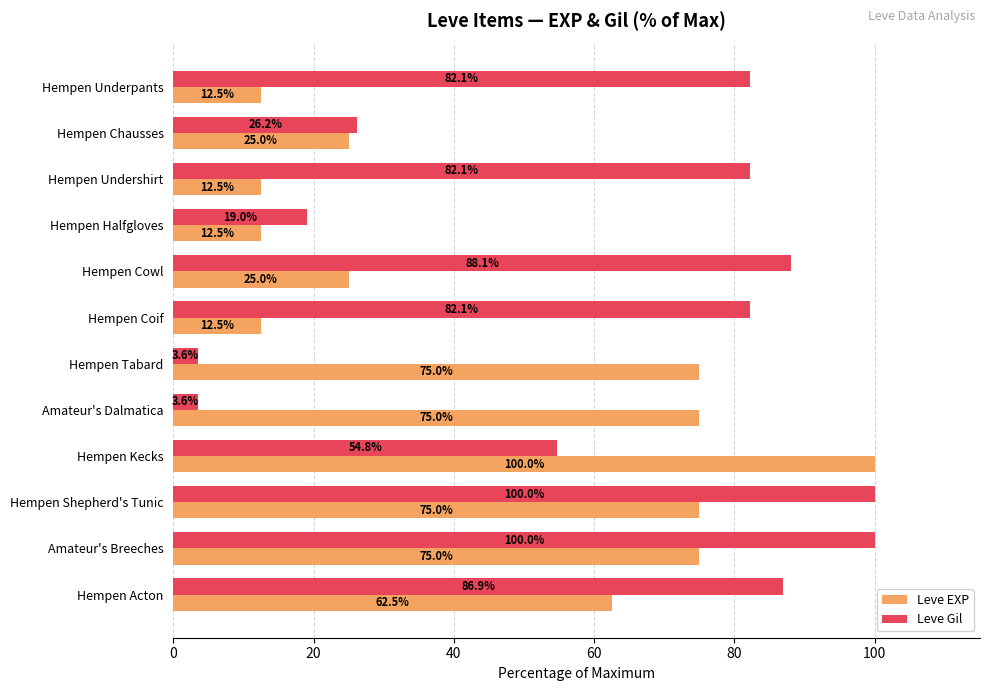

What is the difference between the second highest and second lowest values in the Leve EXP series?

62.5